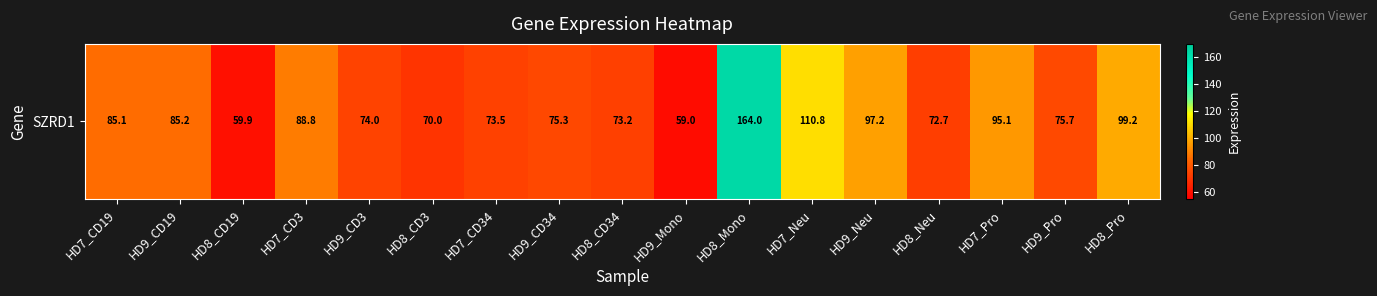

Reading right to left, extract all data points from this chart.

99.2	75.7	95.1	72.7	97.2	110.8	164.0	59.0	73.2	75.3	73.5	70.0	74.0	88.8	59.9	85.2	85.1